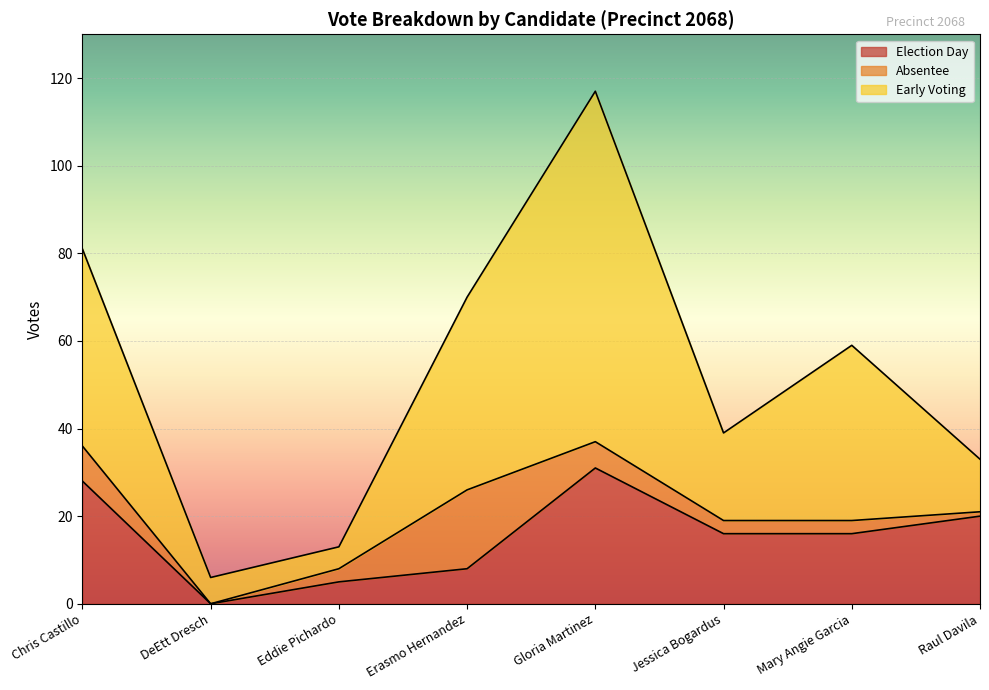

How many interior local valleys does the early_voting series have?

2